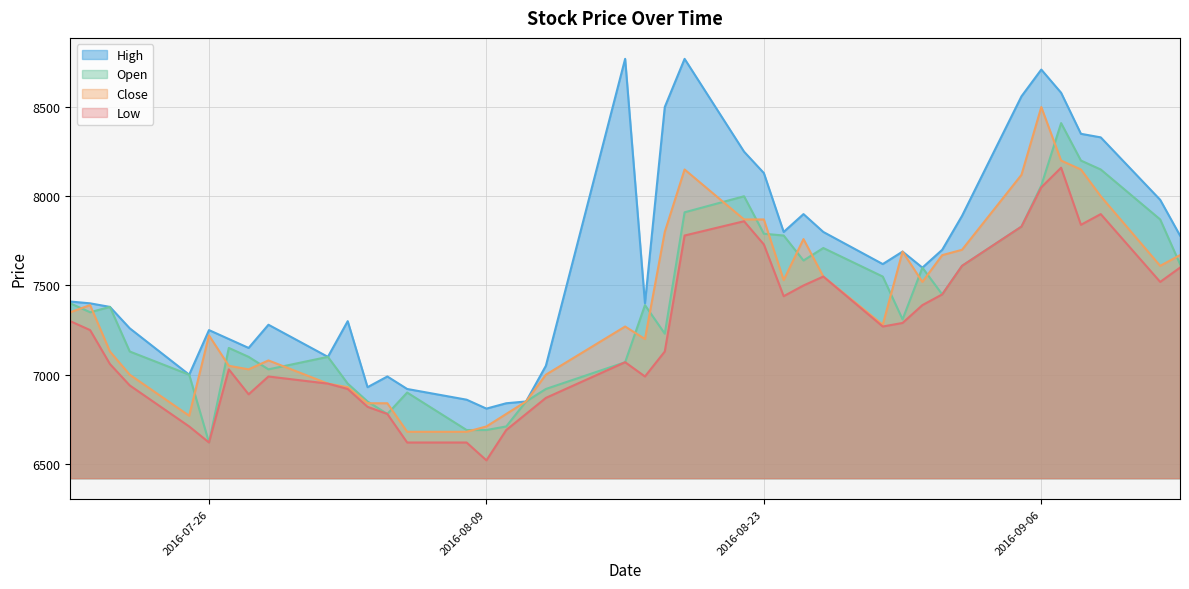

Which category has the highest value across all series?

2016-08-16